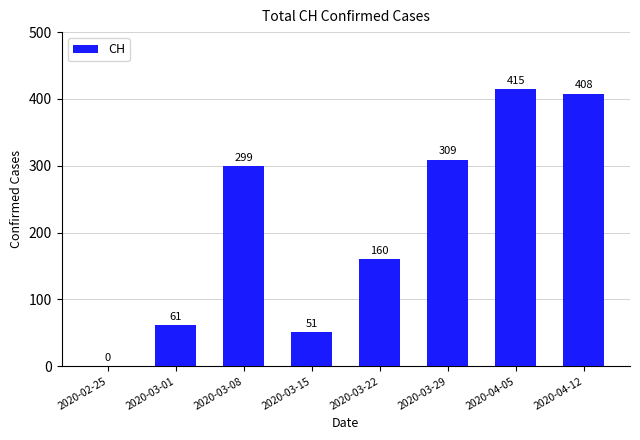

At which category does the chart reach its peak across all series?

2020-04-05